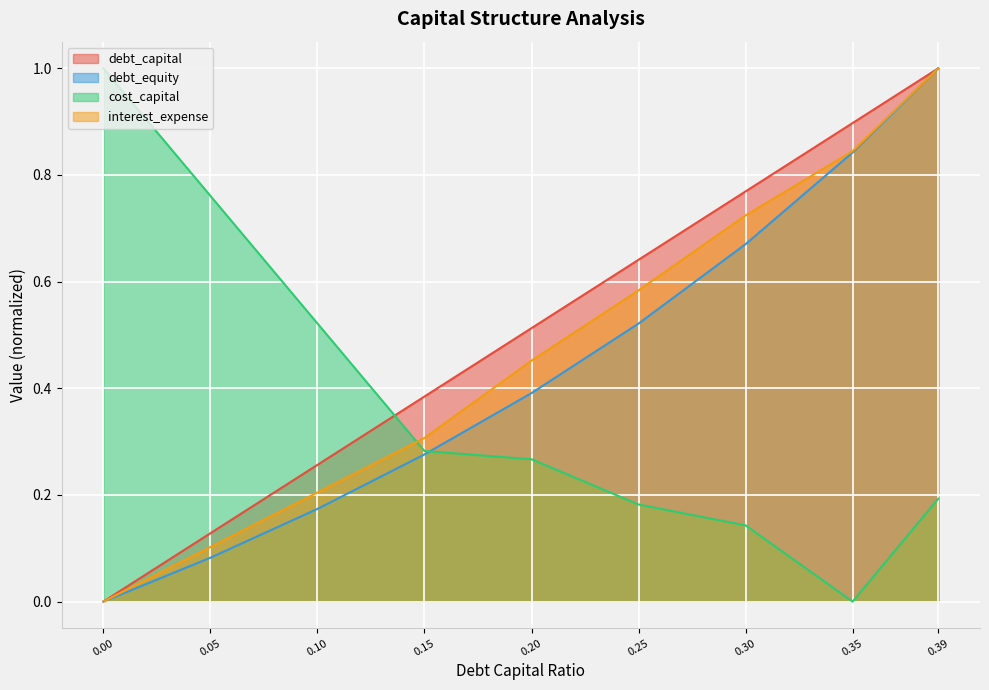

What is the label of the 2nd point from the right?

0.35